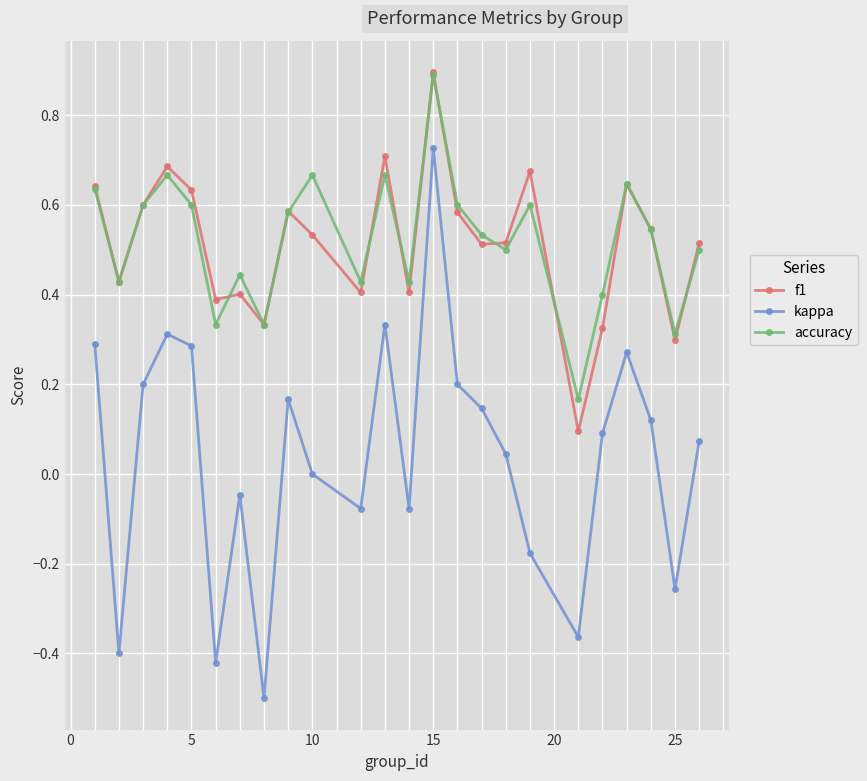

What is the difference between the maximum and minimum values in the kappa series?

1.2